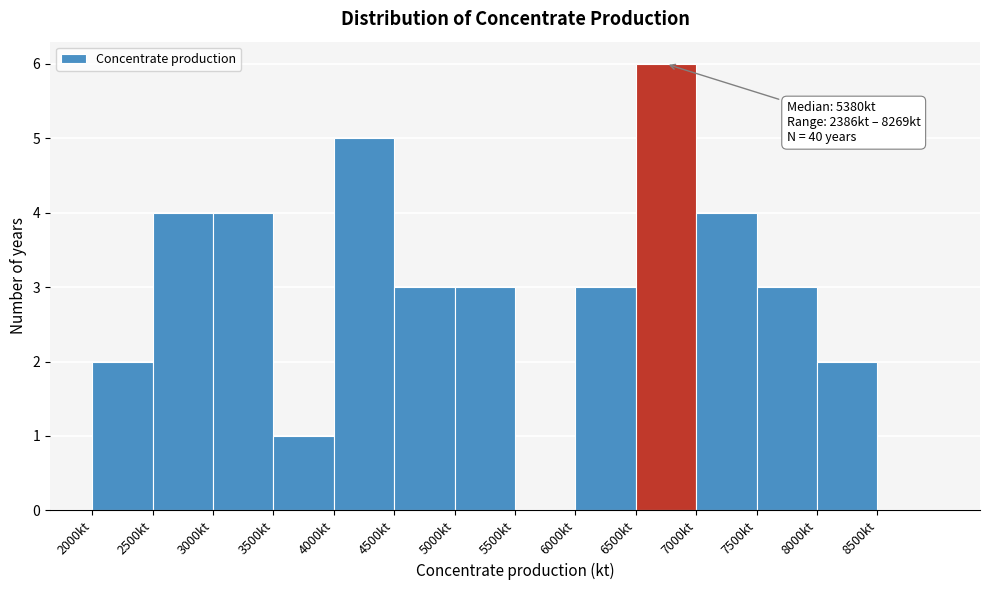

Which range on the x-axis has the tallest bar?

6500 to 7000